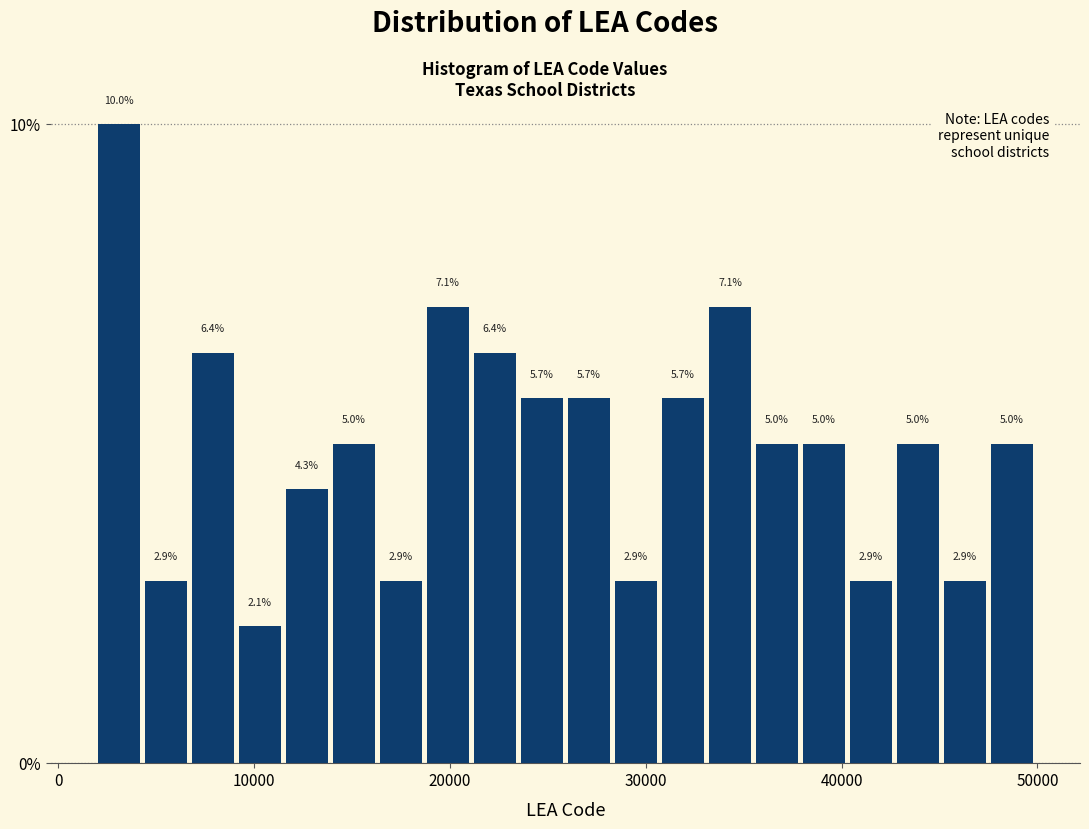

Around what value on the x-axis is the tallest bar? Give the approximate position of its centre, as read against the axis.

3000